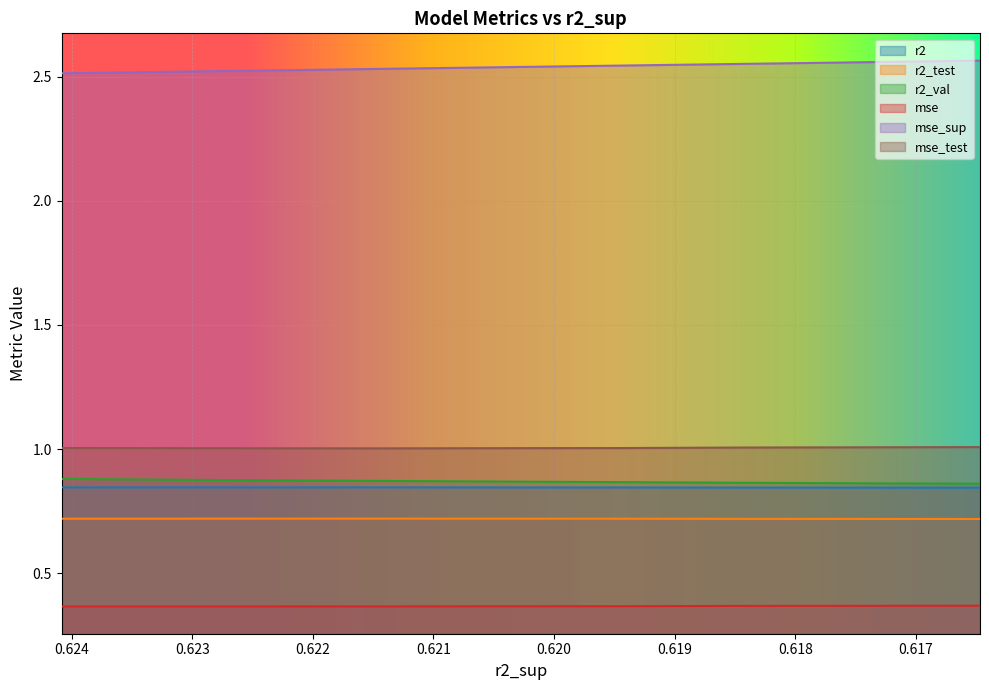

The value of r2 at 0.6174669985940195 is 0.3. True or false?

False